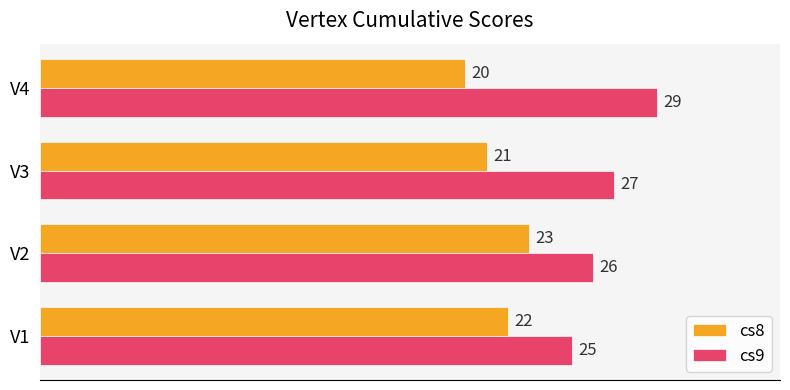

Which series has the largest range (max minus min)?

cs9